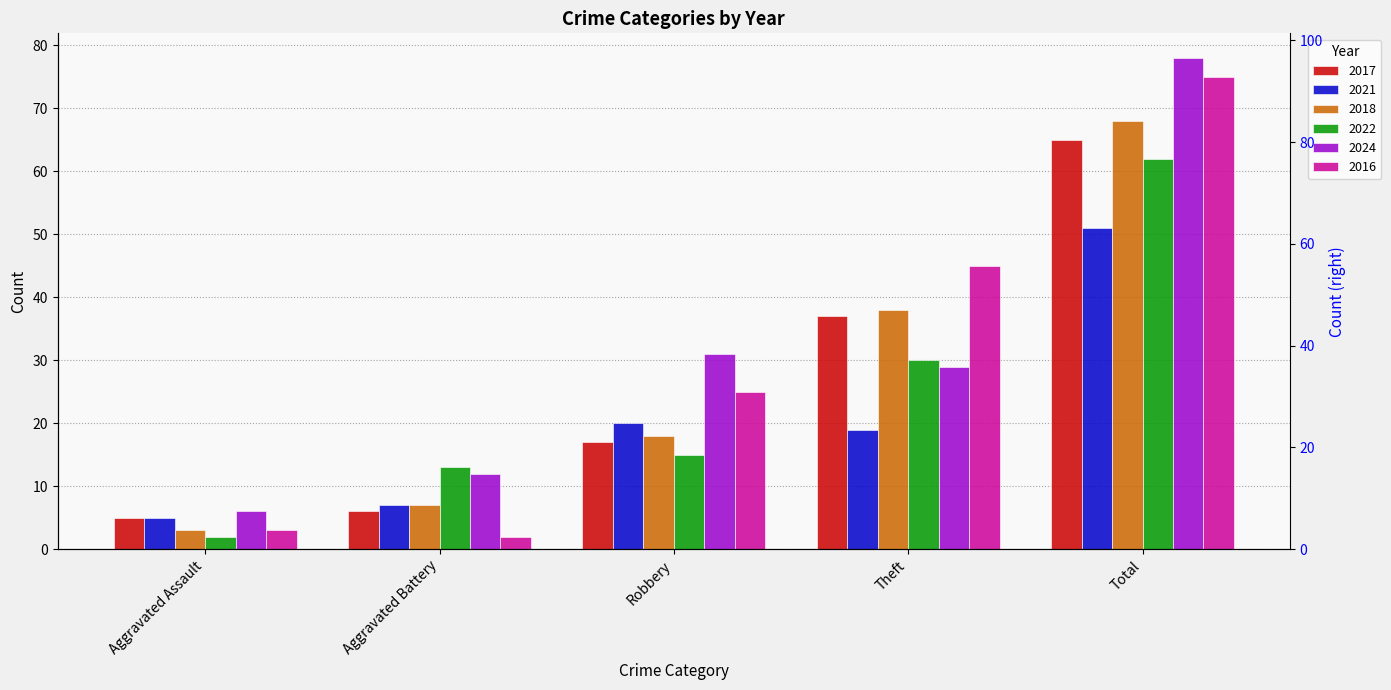

Which series changed the most between Robbery and Total?

2018